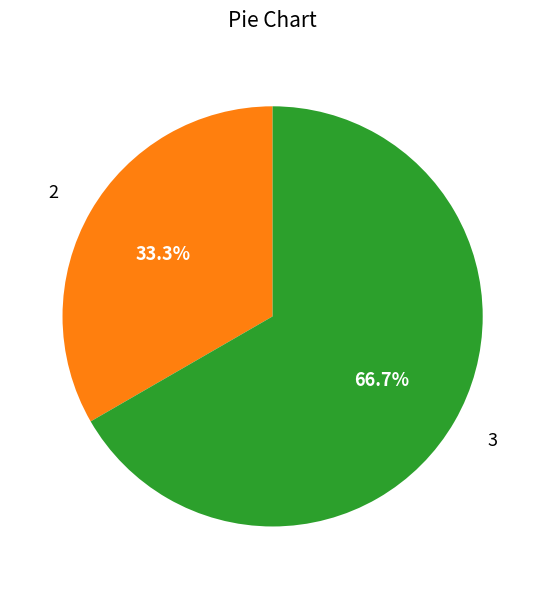

To the nearest percent, what is the combined percentage of 2 and 3?

100%